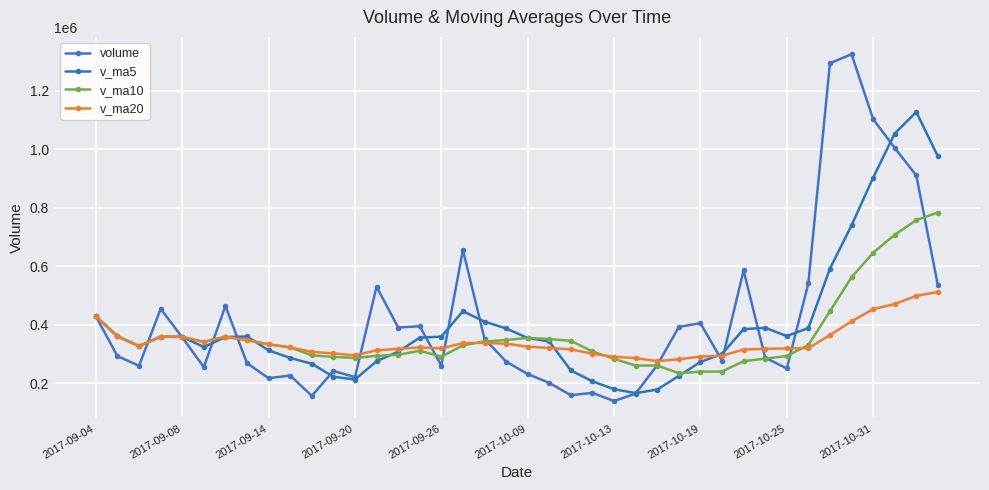

How many lines are shown in the chart?

4